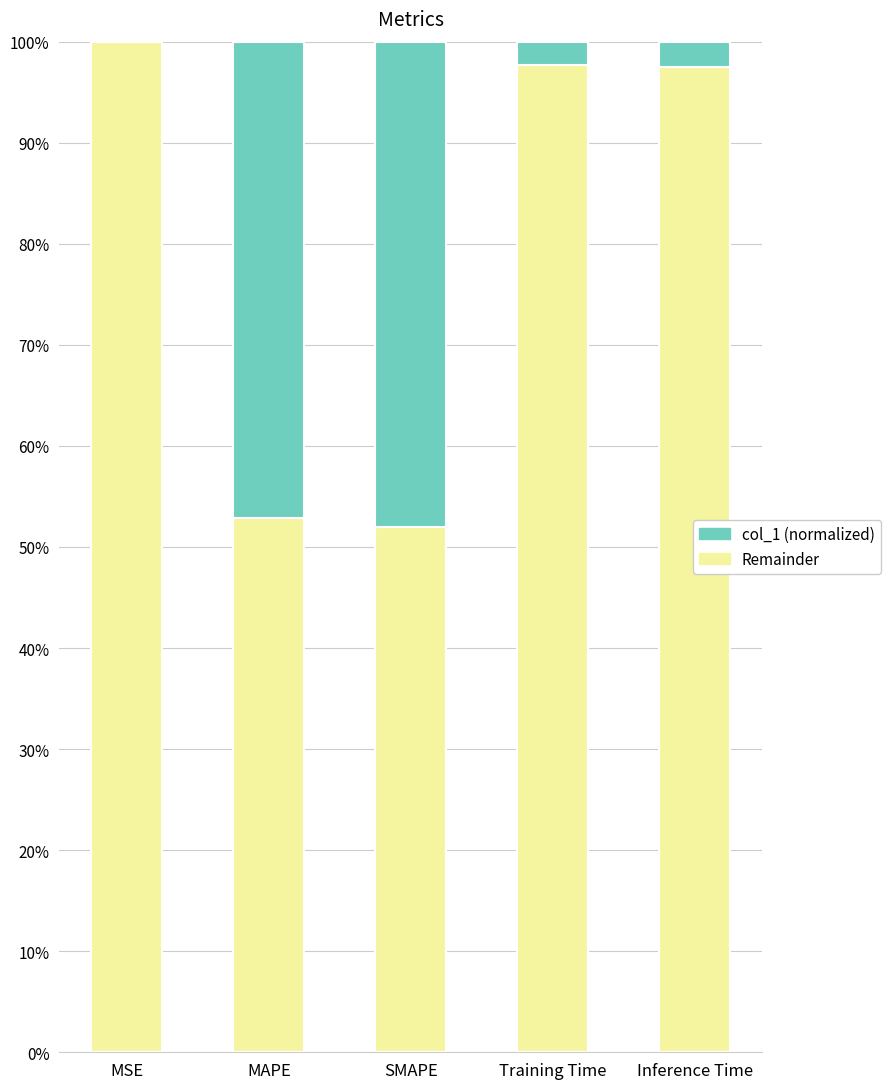

What are all the series names shown in the legend?

col_1 (normalized), Remainder